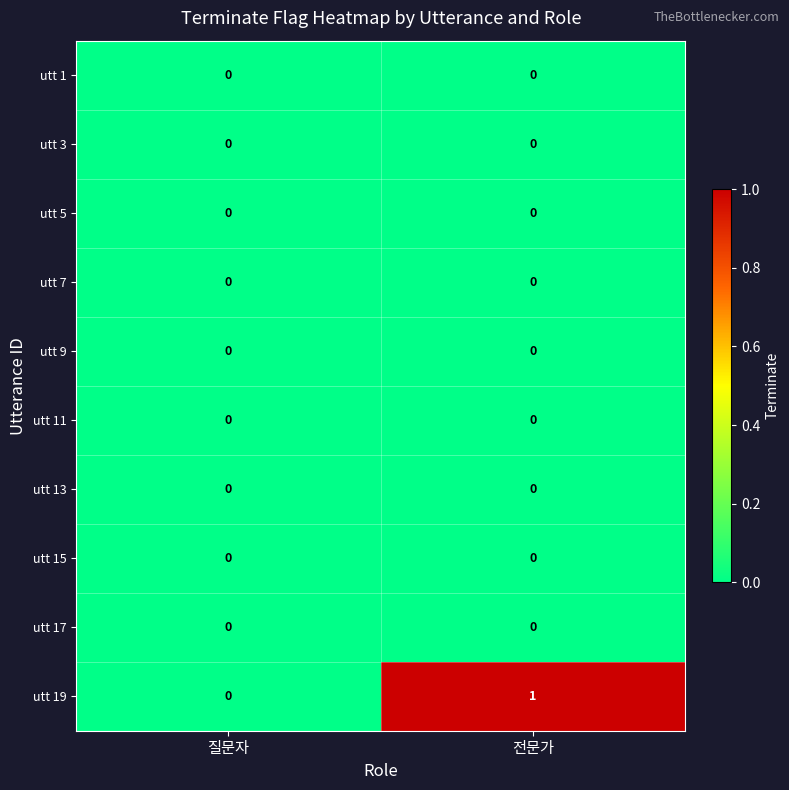

Count the number of data series in this chart.

10